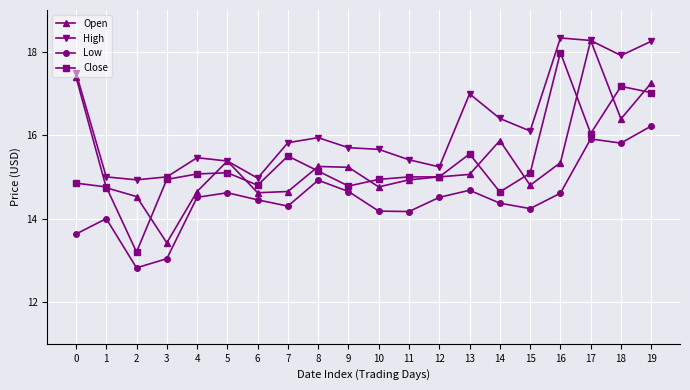

The Low series shows 6.3 at 2. True or false?

False